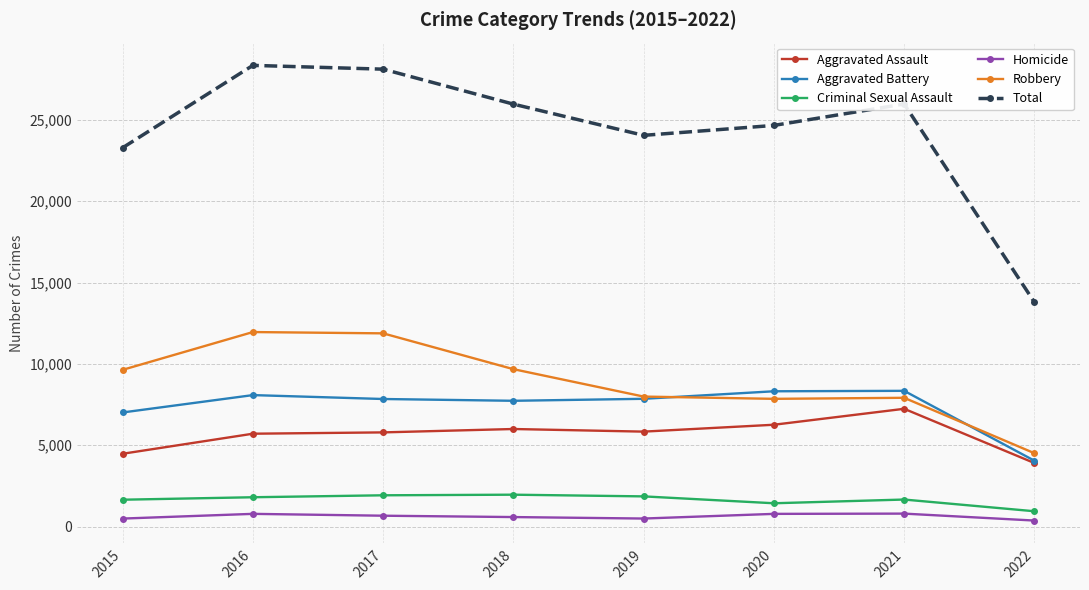

How many distinct data groups are displayed?

6